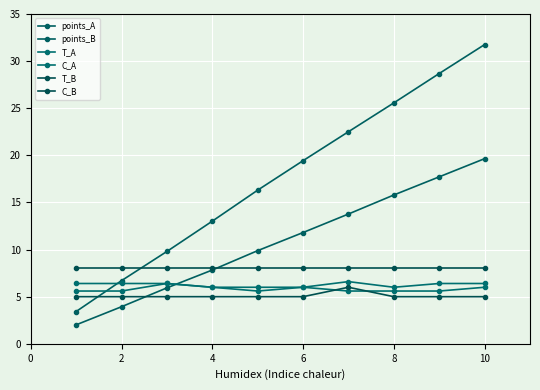

Is this an area chart (filled region under the line)?

No